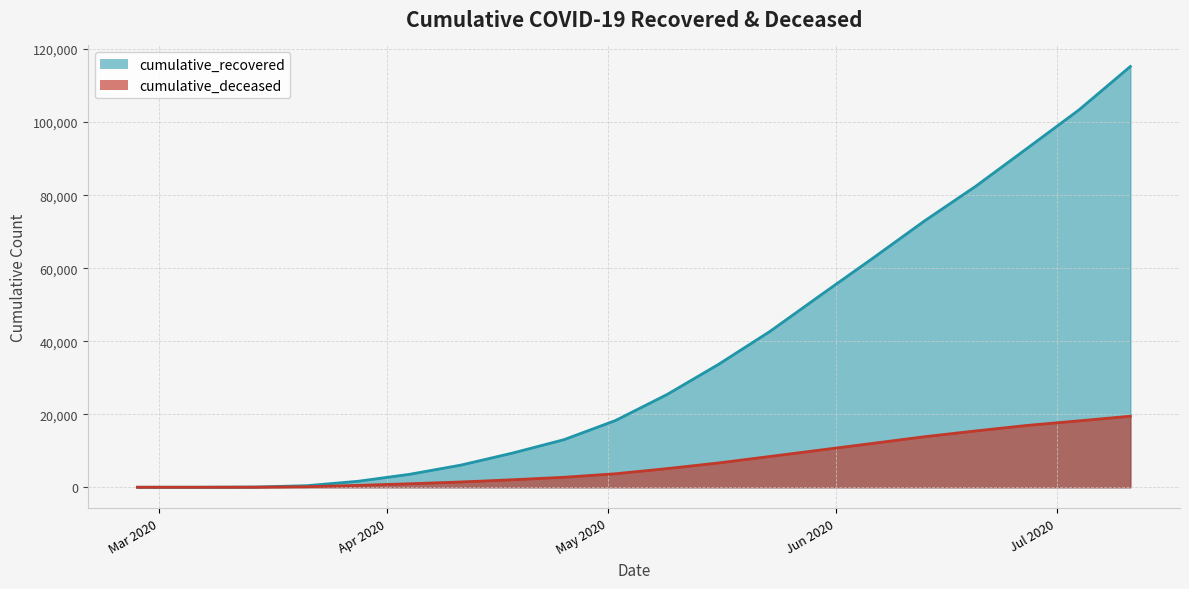

The value of cumulative_recovered at 2020-04-18 is 3106. True or false?

False